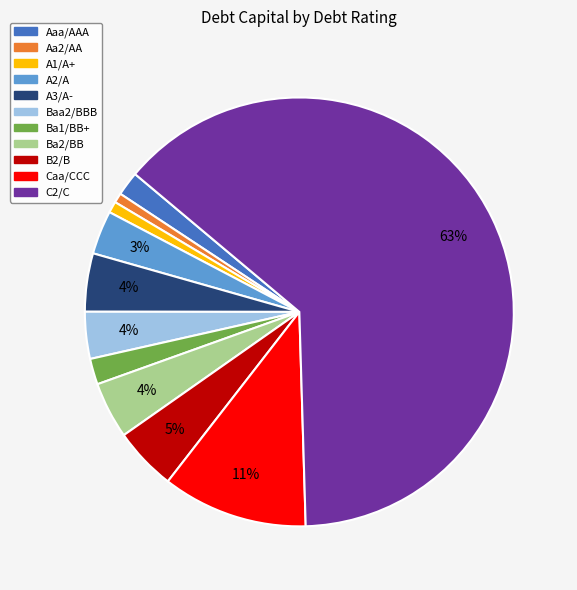

To the nearest percent, what is the average slice percentage?

9%